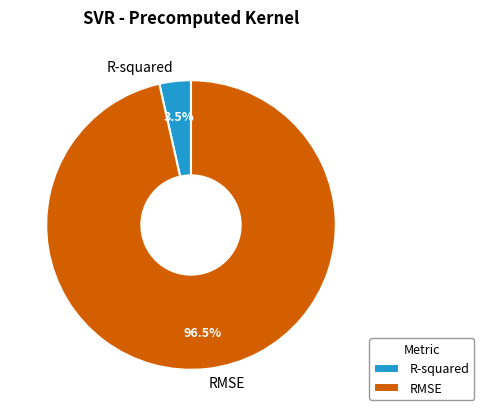

What portion of the pie excludes R-squared?

96.5%